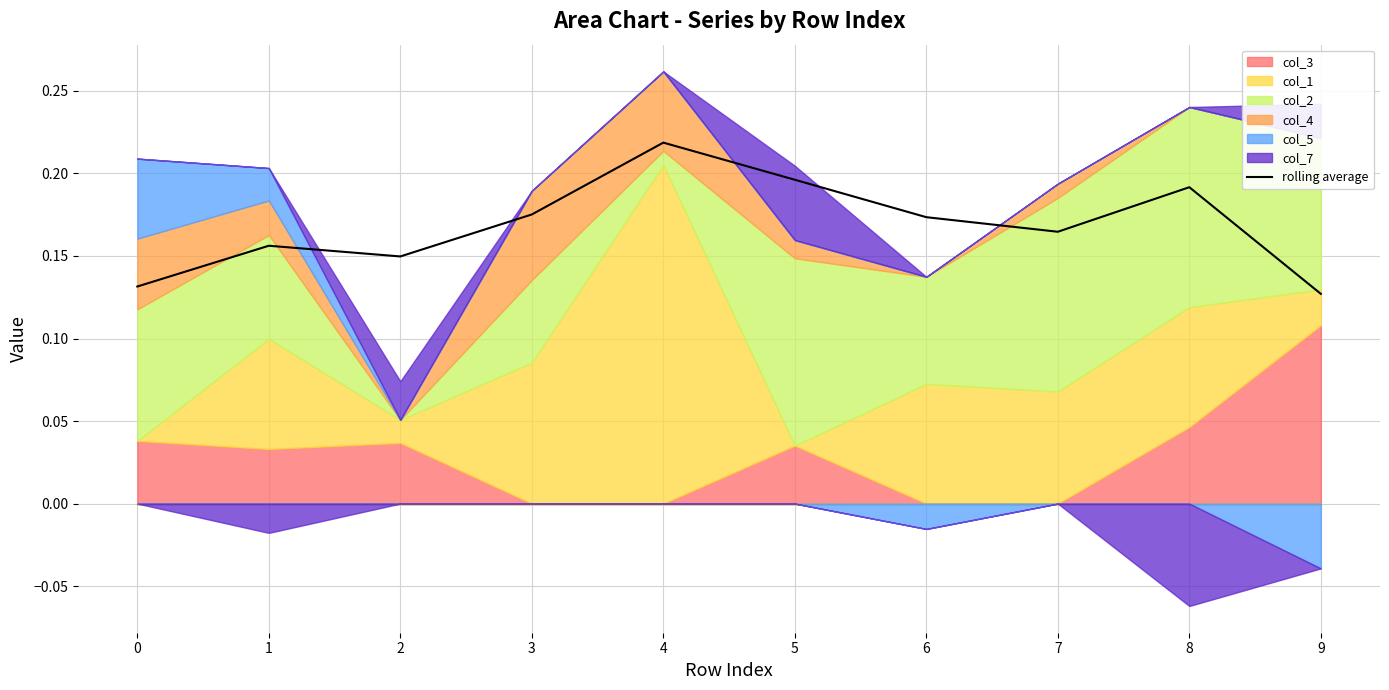

Reading left to right, what are all the values shown in this chart?

0.1	0.2	0.1	0.2	0.2	0.2	0.2	0.2	0.2	0.1